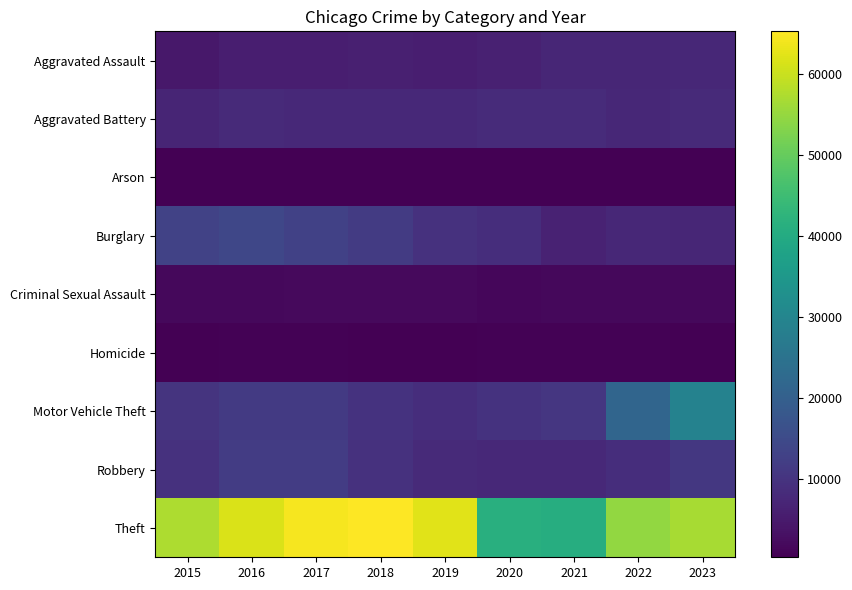

Reading left to right, transcribe all the data shown in this chart.

Aggravated Assault: 2015=4480	2016=5712	2017=5793	2018=6001	2019=5841	2020=6263	2021=7242	2022=7281	2023=7666
Aggravated Battery: 2015=7019	2016=8086	2017=7845	2018=7735	2019=7857	2020=8319	2021=8347	2022=7489	2023=8047
Arson: 2015=448	2016=515	2017=444	2018=373	2019=376	2020=588	2021=529	2022=422	2023=502
Burglary: 2015=13184	2016=14289	2017=13001	2018=11747	2019=9638	2020=8758	2021=6662	2022=7594	2023=7394
Criminal Sexual Assault: 2015=1688	2016=1845	2017=1962	2018=2017	2019=1903	2020=1477	2021=1711	2022=1777	2023=1749
Homicide: 2015=496	2016=786	2017=672	2018=588	2019=499	2020=787	2021=804	2022=720	2023=624
Motor Vehicle Theft: 2015=10068	2016=11286	2017=11380	2018=9985	2019=8977	2020=9959	2021=10603	2022=21452	2023=29063
Robbery: 2015=9638	2016=11960	2017=11880	2018=9681	2019=7995	2020=7855	2021=7918	2022=8965	2023=11007
Theft: 2015=57350	2016=61621	2017=64386	2018=65288	2019=62492	2020=41326	2021=40806	2022=54853	2023=56770